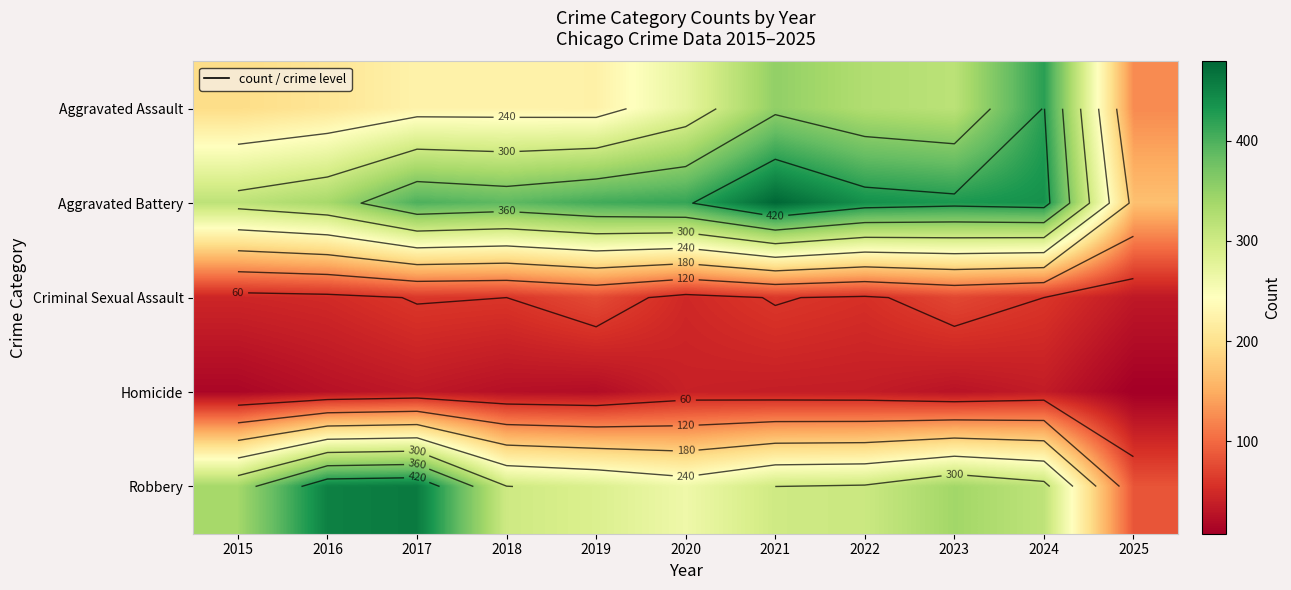

What is the difference between the second highest and second lowest values in the Criminal Sexual Assault series?

28